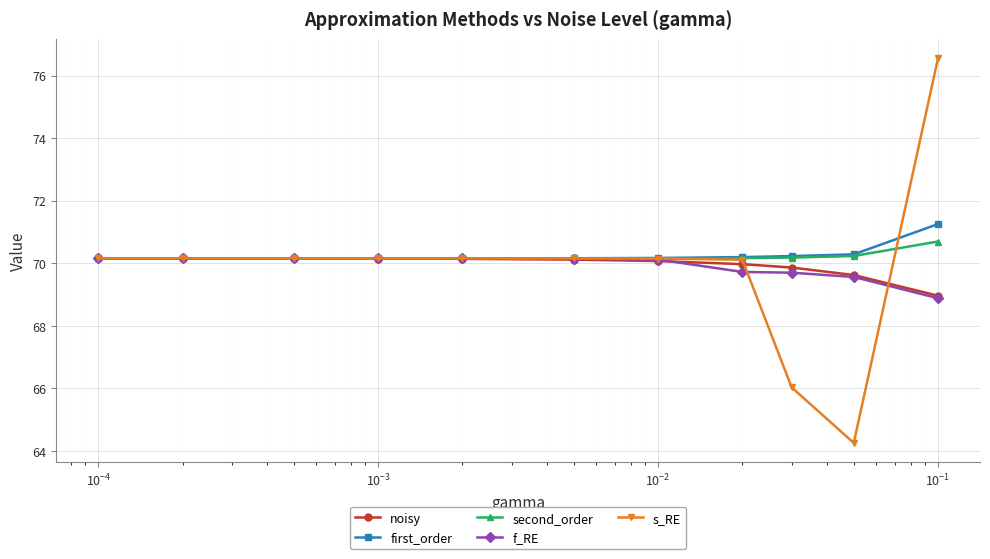

What is the smallest value displayed?

64.3